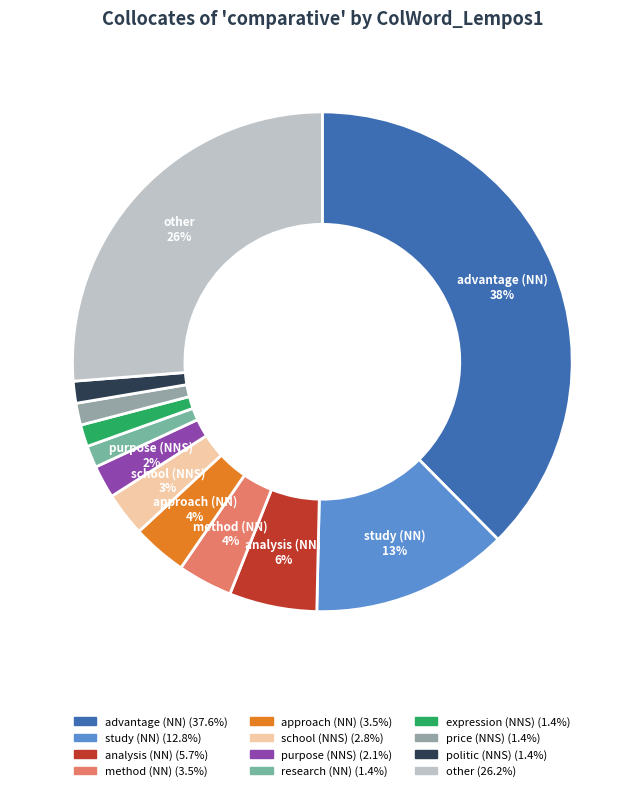

Which slice is the smallest?

research (NN)